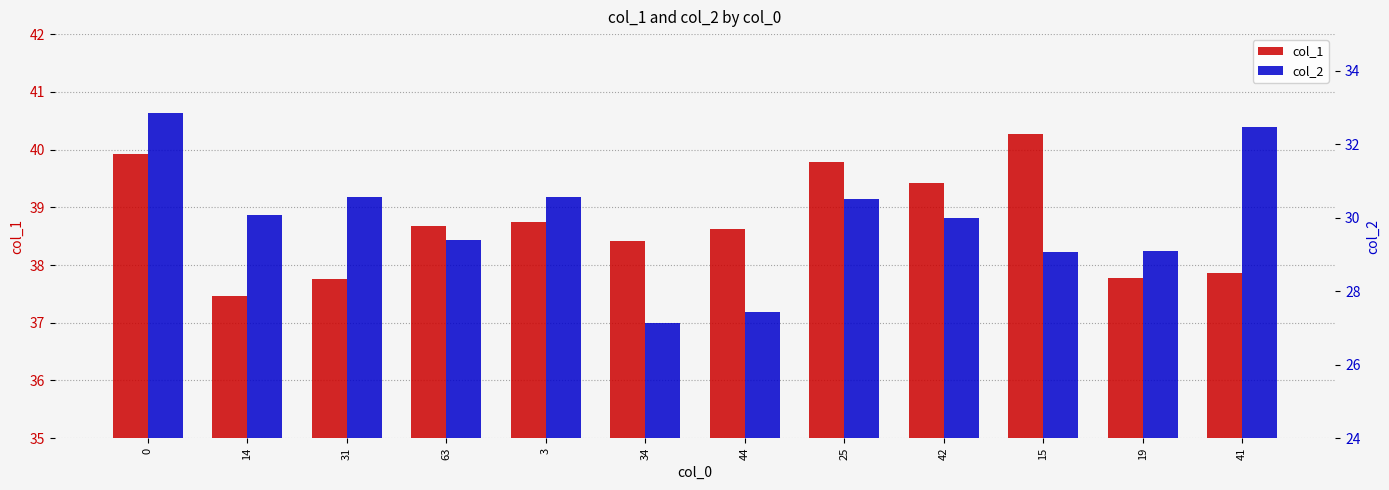

Reading left to right, what are all the values shown in this chart?

col_1: 0=39.9	14=37.5	31=37.8	63=38.7	3=38.8	34=38.4	44=38.6	25=39.8	42=39.4	15=40.3	19=37.8	41=37.9
col_2: 0=32.9	14=30.1	31=30.6	63=29.4	3=30.6	34=27.1	44=27.4	25=30.5	42=30.0	15=29.1	19=29.1	41=32.5